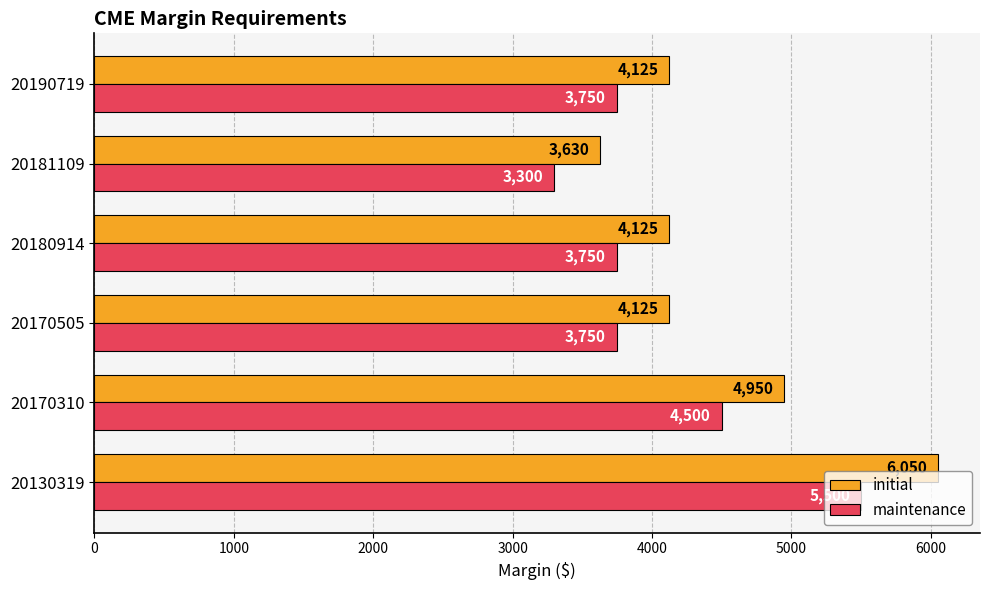

What is the difference between the highest and lowest values at 20130319?

550